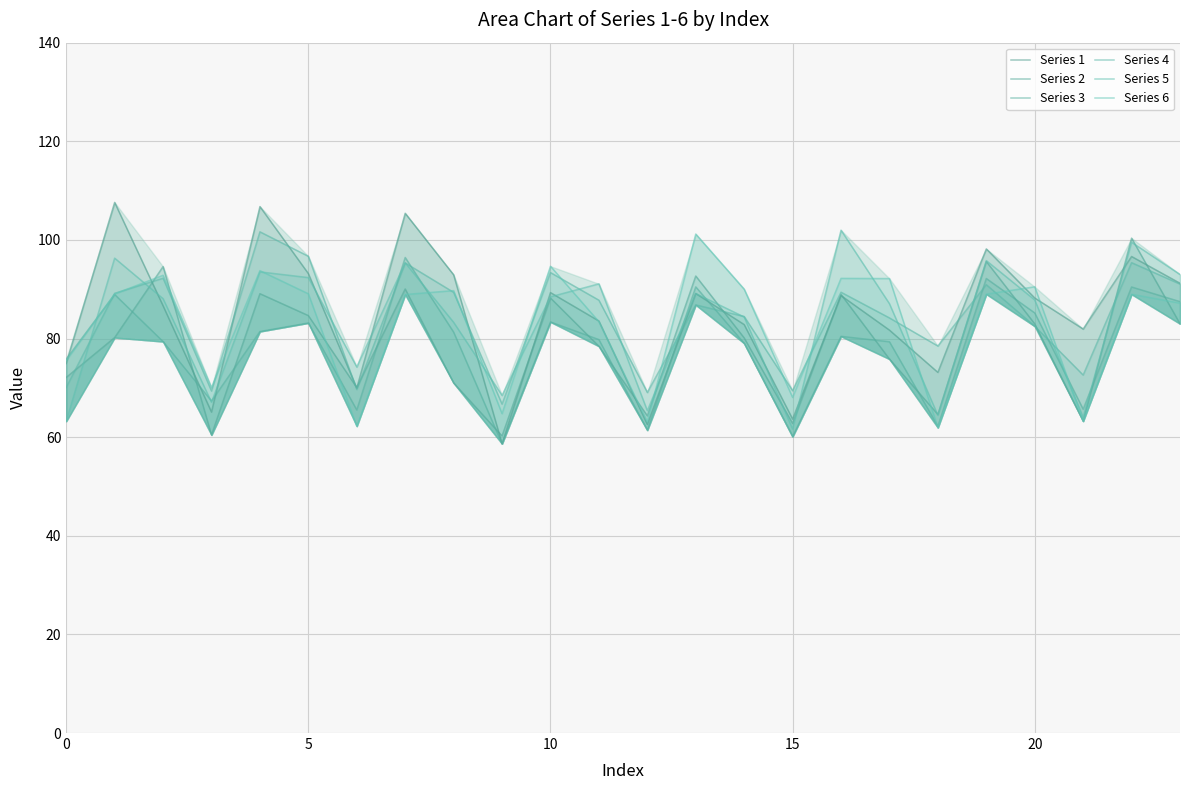

Which series ends up on top after the final intersection of Series 2 and Series 1?

Series 1